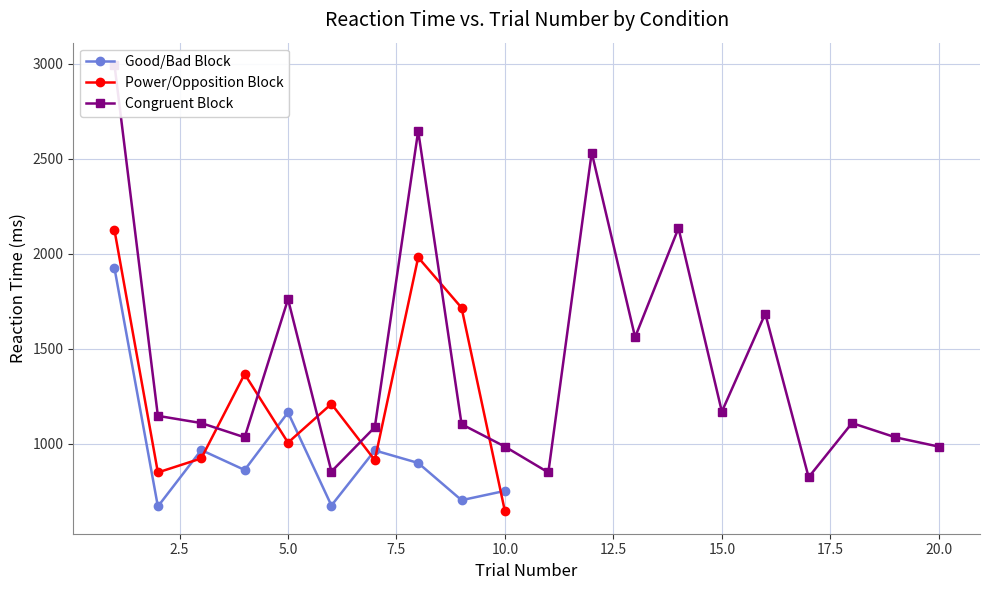

True or false: Power/Opposition Block has more than 1 interior local peaks.

True